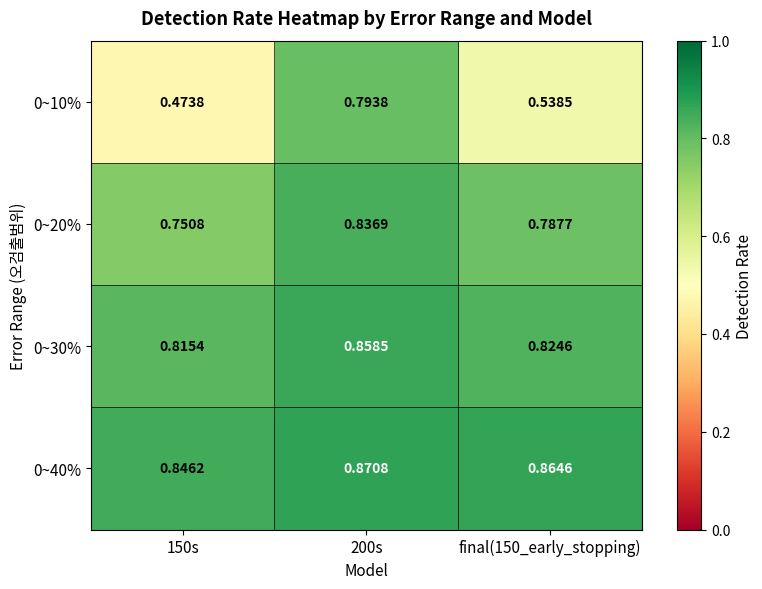

Is the value of 0~10% at final(150_early_stopping) greater than the value of 0~40% at final(150_early_stopping)?

No